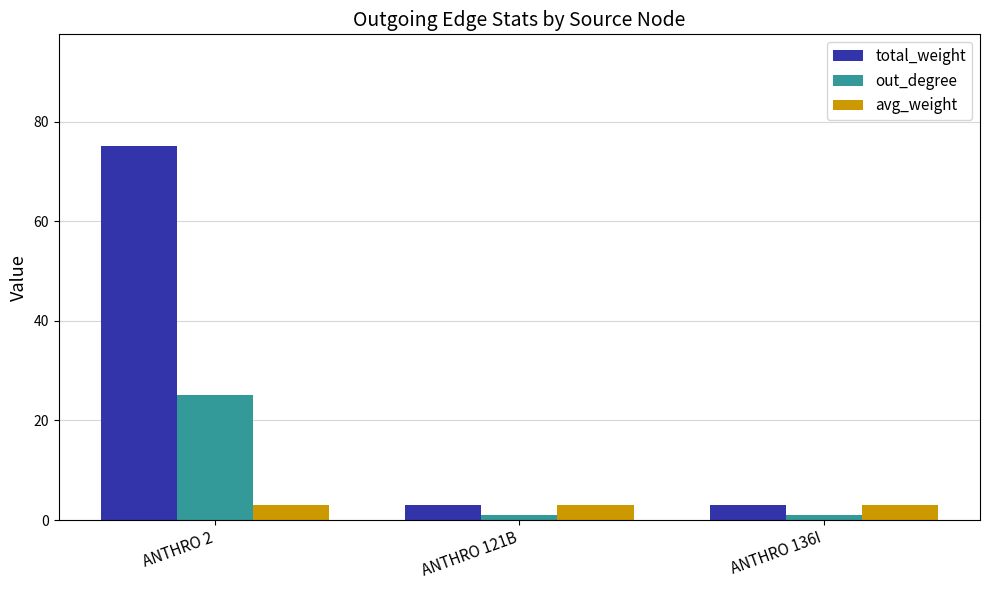

What is the difference between the highest and lowest values at ANTHRO 2?

72